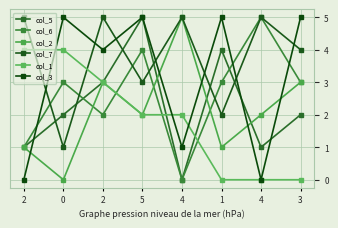

At which category is the sum across all series the highest?

5